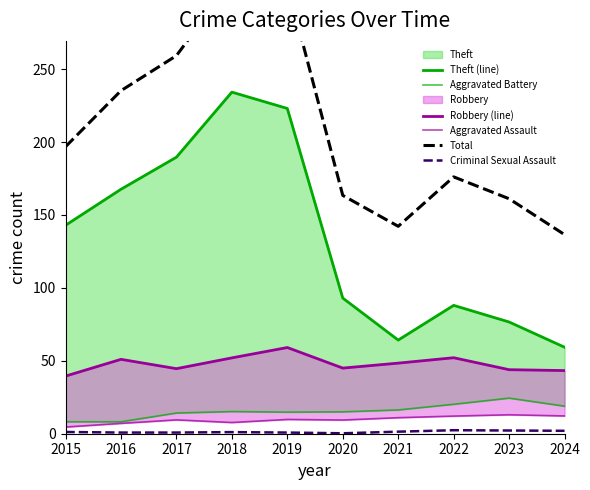

How many data points does each series have?

10